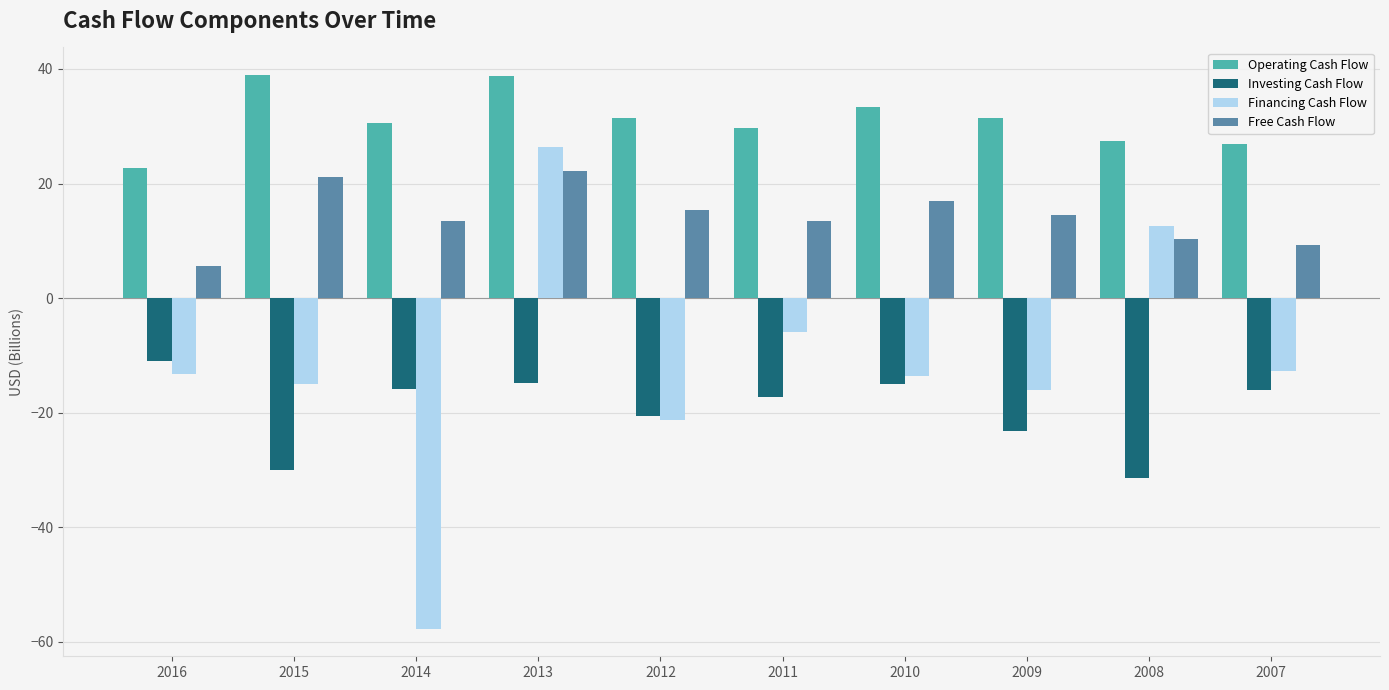

Rank the series by their average value, from highest to lowest.

Operating Cash Flow, Free Cash Flow, Financing Cash Flow, Investing Cash Flow